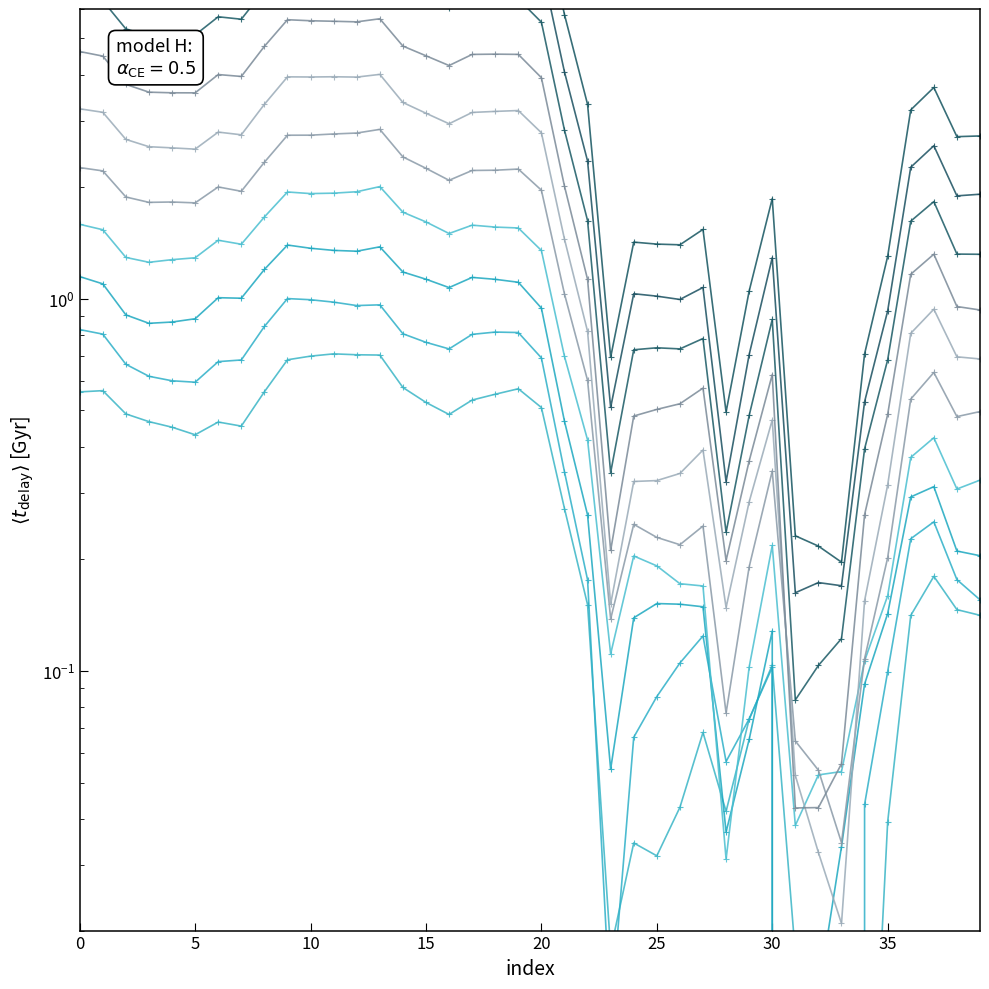

Which label corresponds to the largest value in the chart?

13